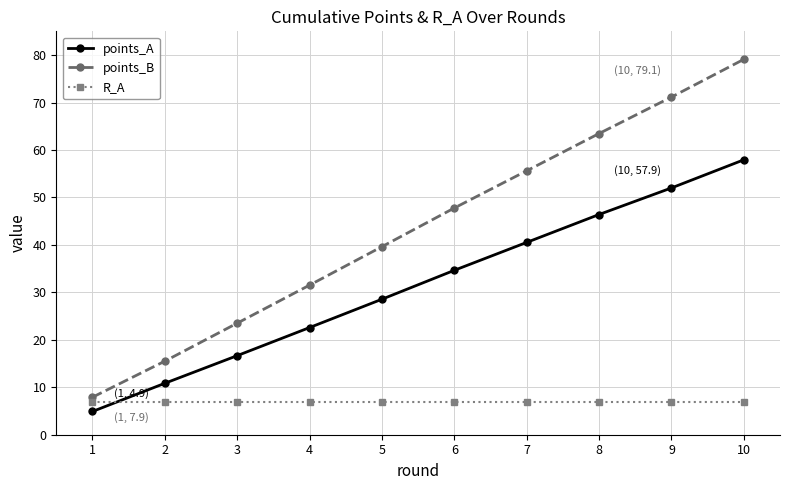

True or false: points_B and points_A cross at least once.

False